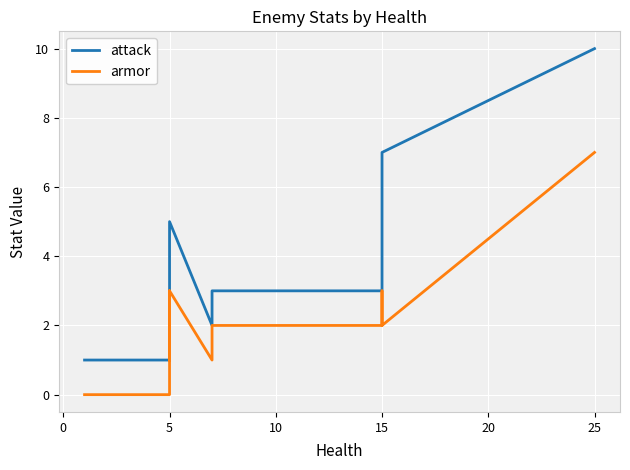

Between 5 and 15, which series saw the biggest shift?

attack